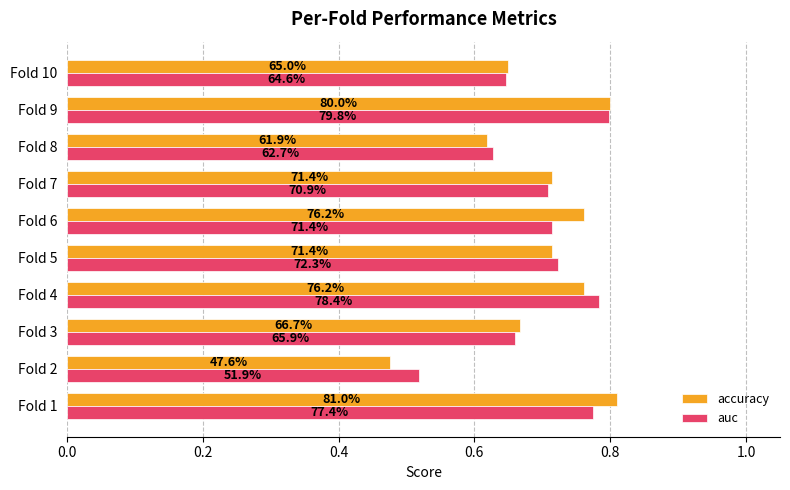

Reading left to right, transcribe all the data shown in this chart.

accuracy: 0.8	0.5	0.7	0.8	0.7	0.8	0.7	0.6	0.8	0.7
auc: 0.8	0.5	0.7	0.8	0.7	0.7	0.7	0.6	0.8	0.6